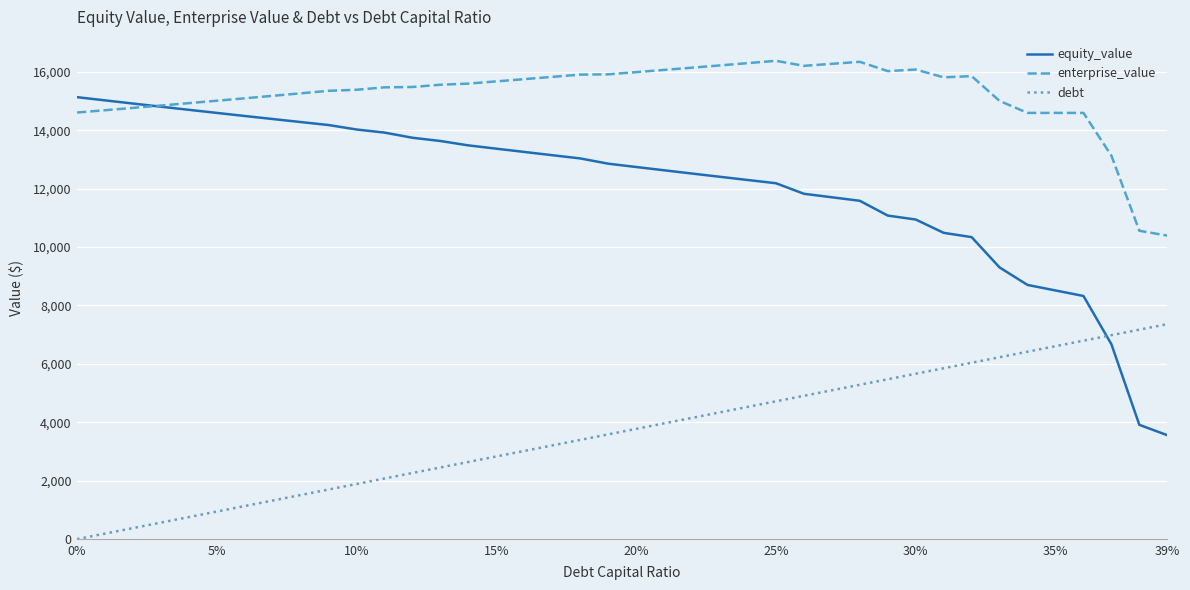

Which series has the largest range (max minus min)?

equity_value